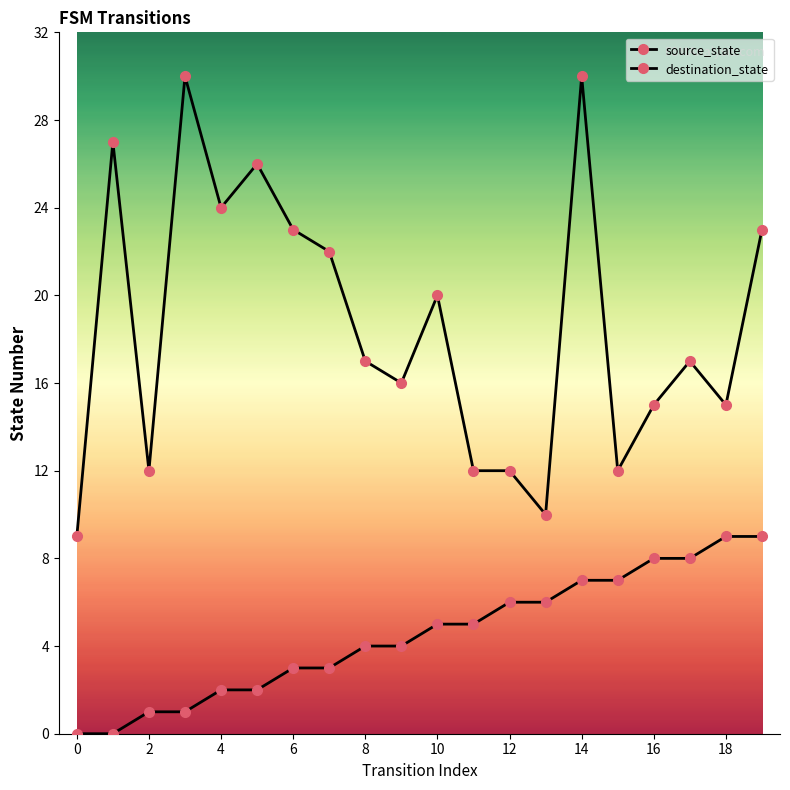

Where is the first local maximum for destination_state?

2